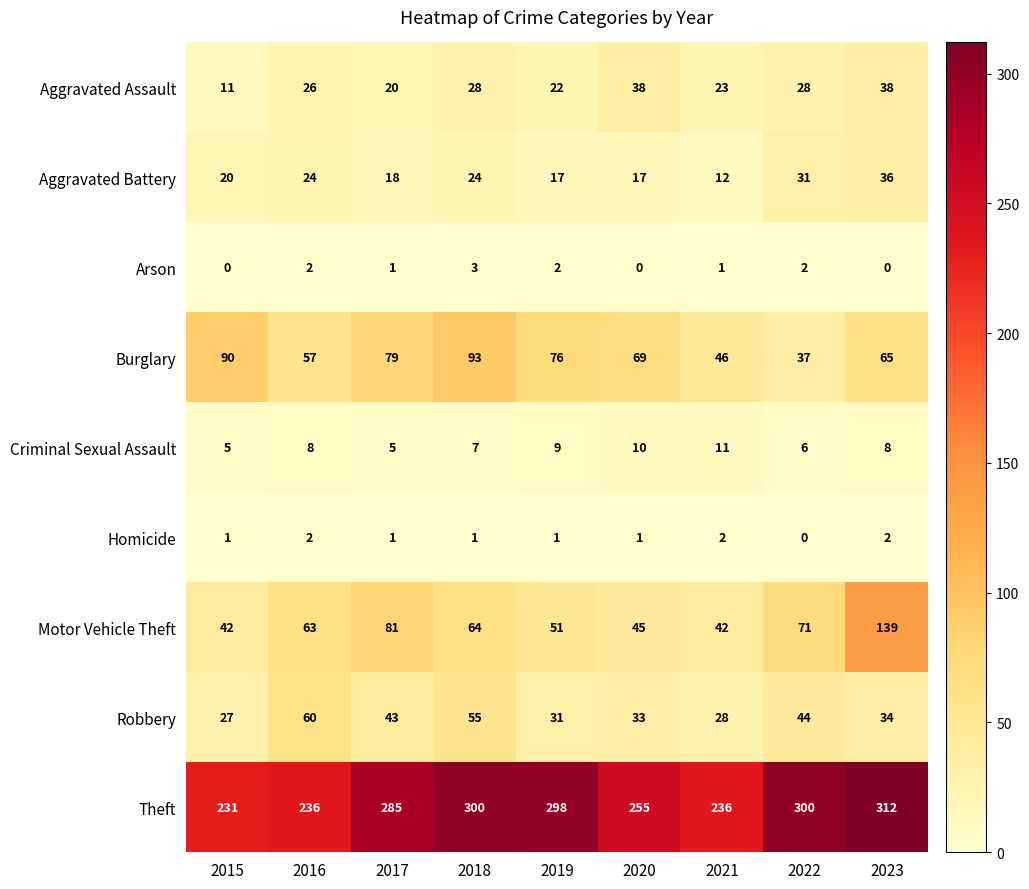

Which series changed the most between 2017 and 2020?

Motor Vehicle Theft